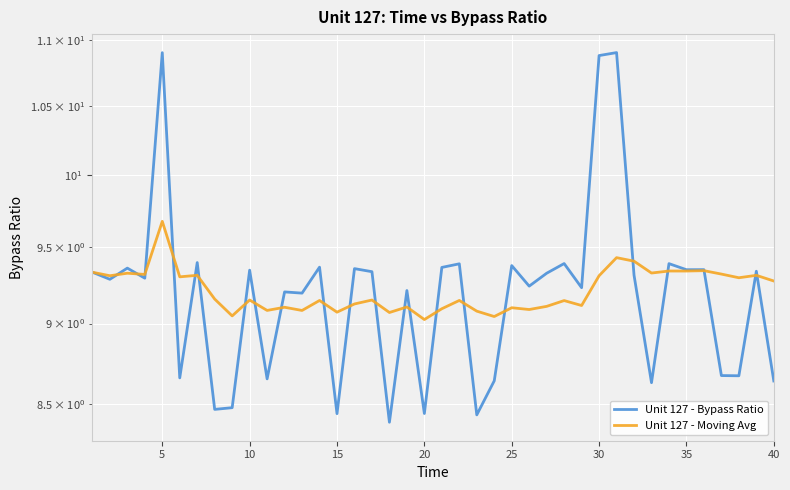

At how many categories does at least one series exceed 10?

3